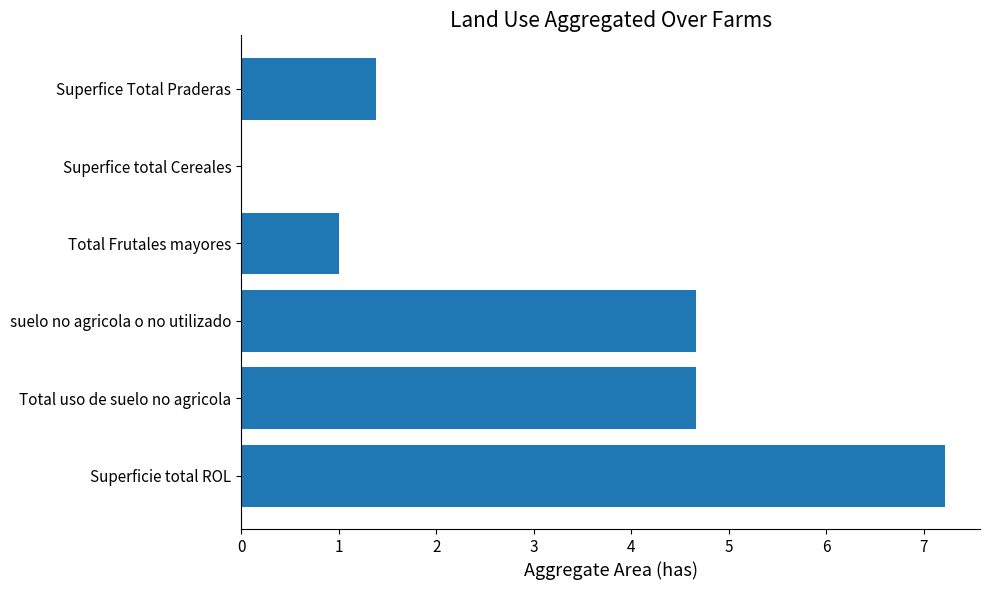

Reading top to bottom, list all the values displayed in this chart.

Superfice Total Praderas=1.4	Superfice total Cereales=0.0	Total Frutales mayores=1.0	suelo no agricola o no utilizado=4.7	Total uso de suelo no agricola=4.7	Superficie total ROL=7.2